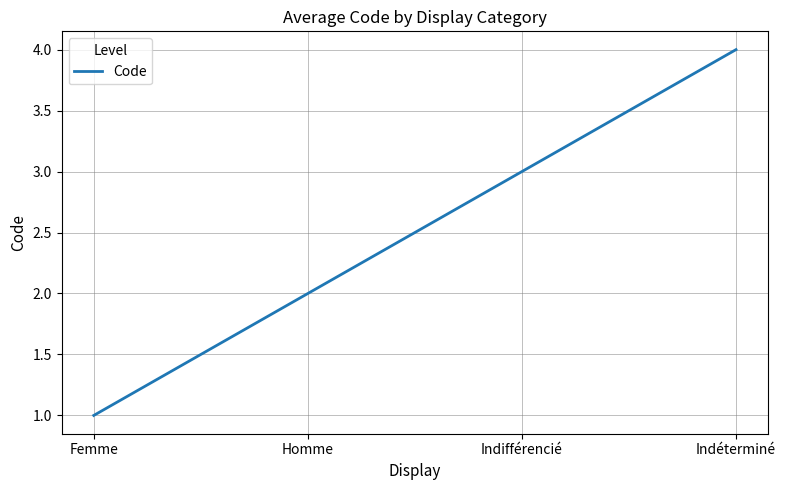

The chart shows a value of 5 at Indifférencié. True or false?

False